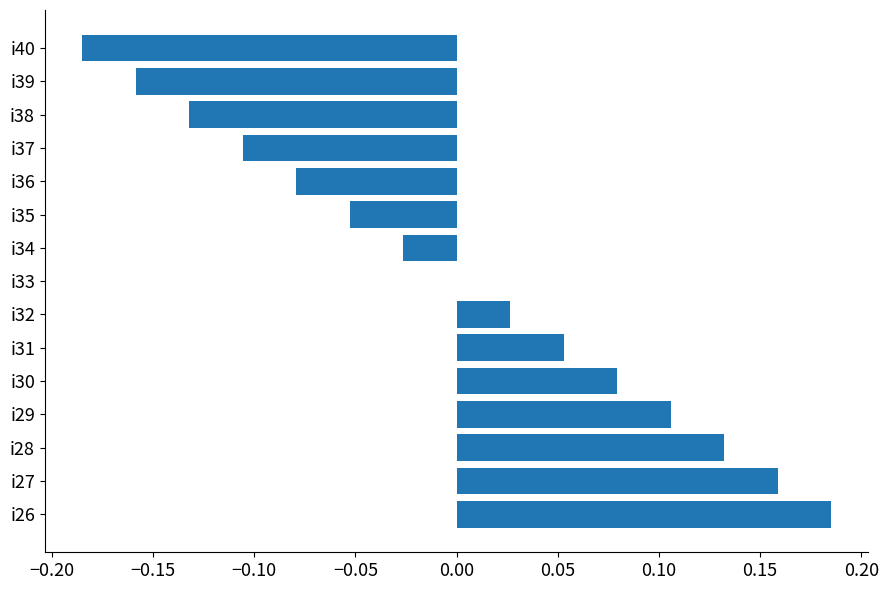

The chart shows a value of -0.2 at i37. True or false?

False